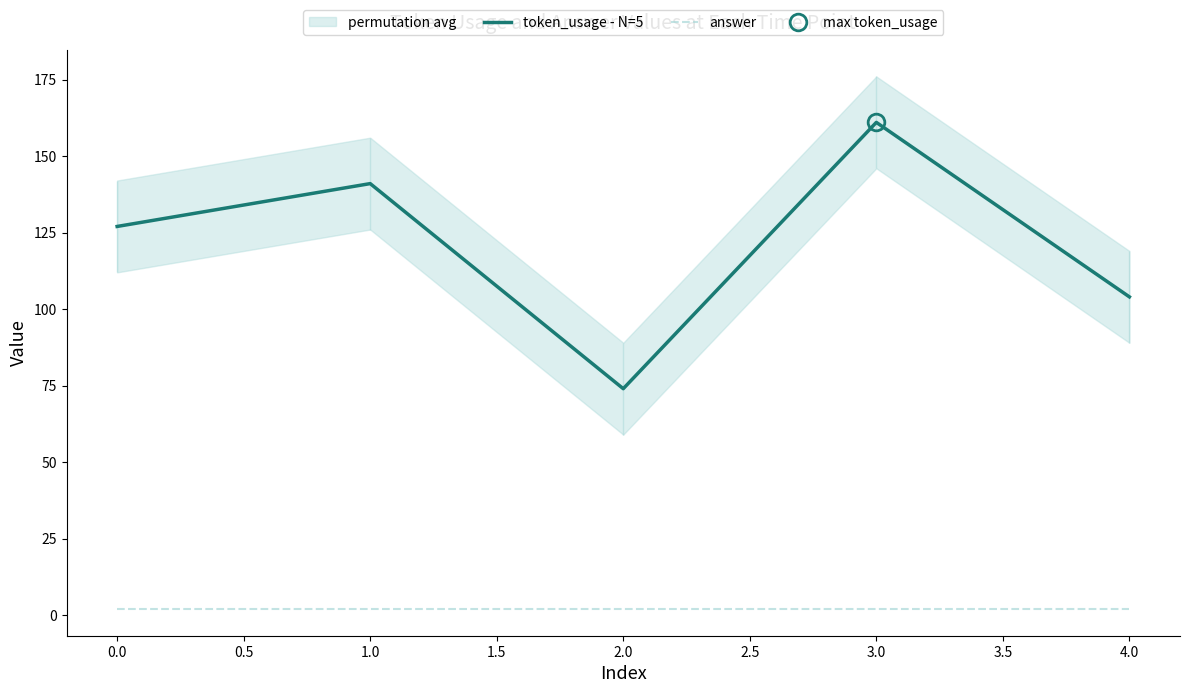

The token_usage - N=5 series shows 68 at 4.0. True or false?

False